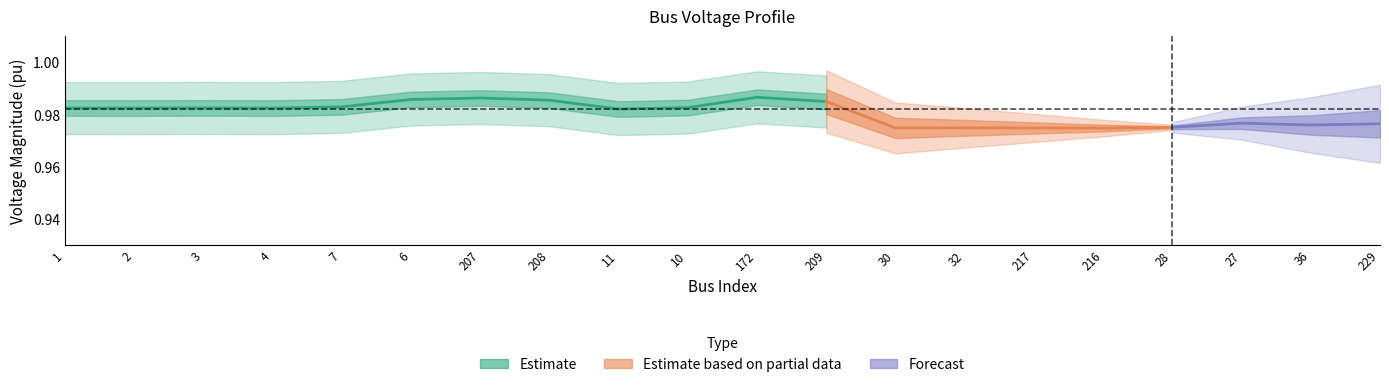

What position from the left is 10?

10